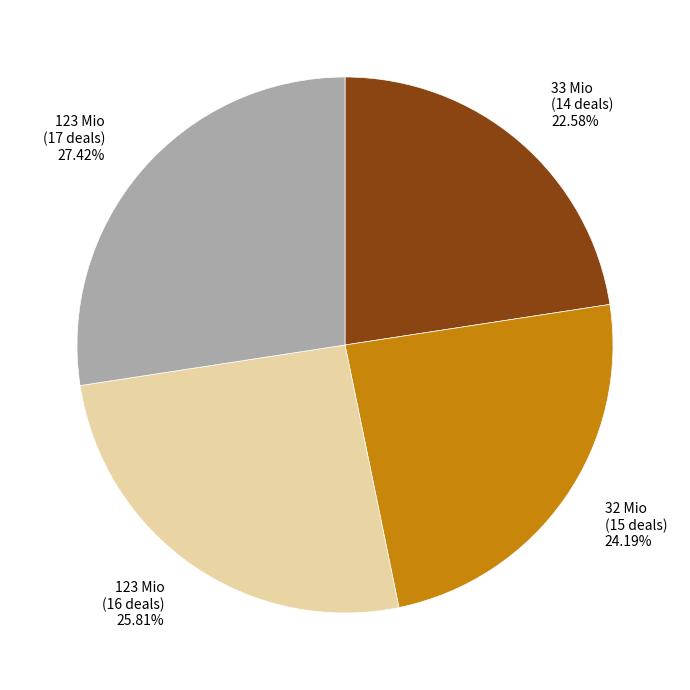

Count the number of slices in the pie.

4